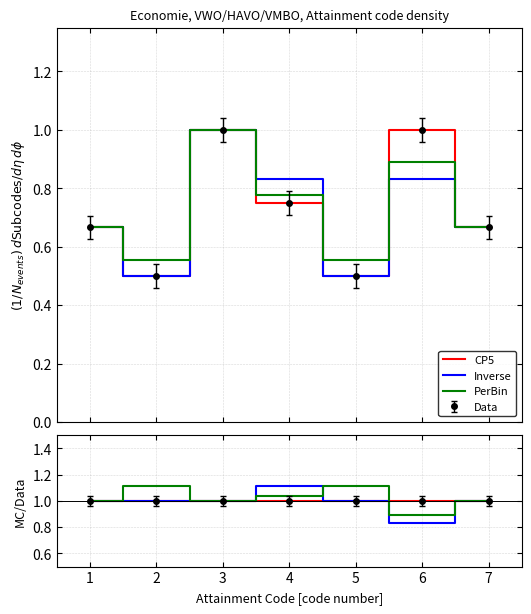

True or false: Inverse has a value of 1.0 at 2.

True